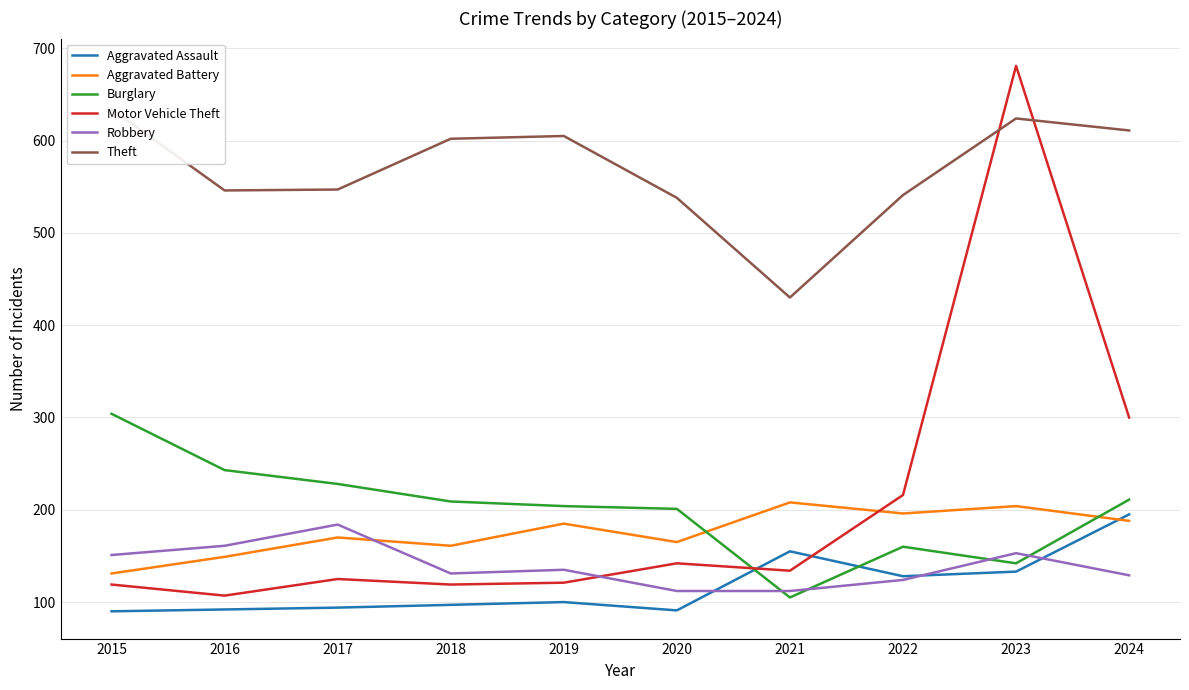

What are all the series names shown in the legend?

Aggravated Assault, Aggravated Battery, Burglary, Motor Vehicle Theft, Robbery, Theft